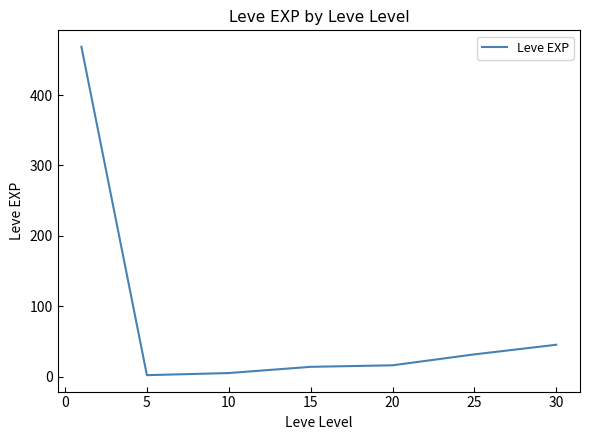

What is the maximum value shown in the chart?

468.5